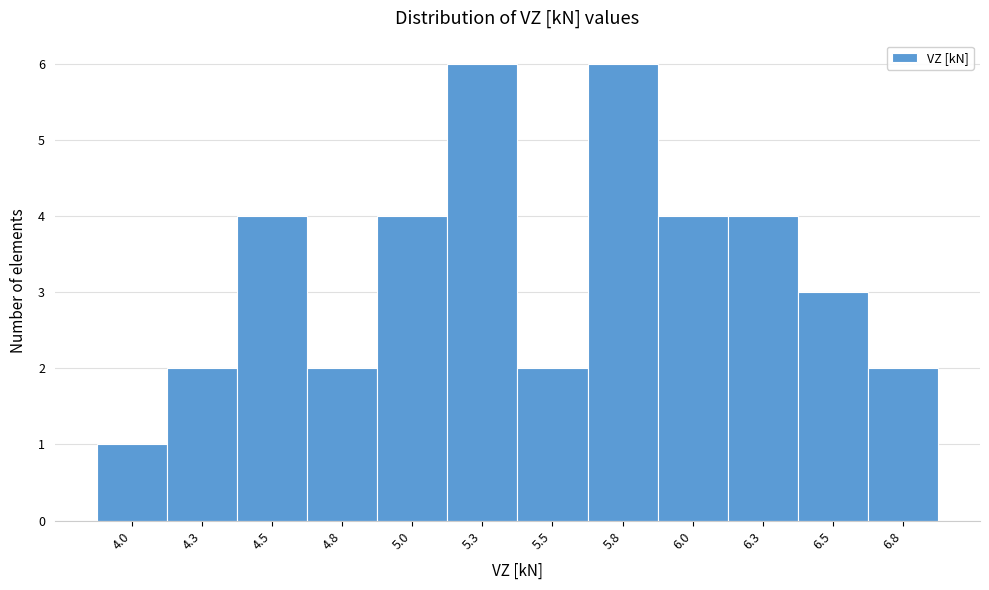

Reading right to left, extract all data points from this chart.

6.8=2	6.5=3	6.3=4	6.0=4	5.8=6	5.5=2	5.3=6	5.0=4	4.8=2	4.5=4	4.3=2	4.0=1